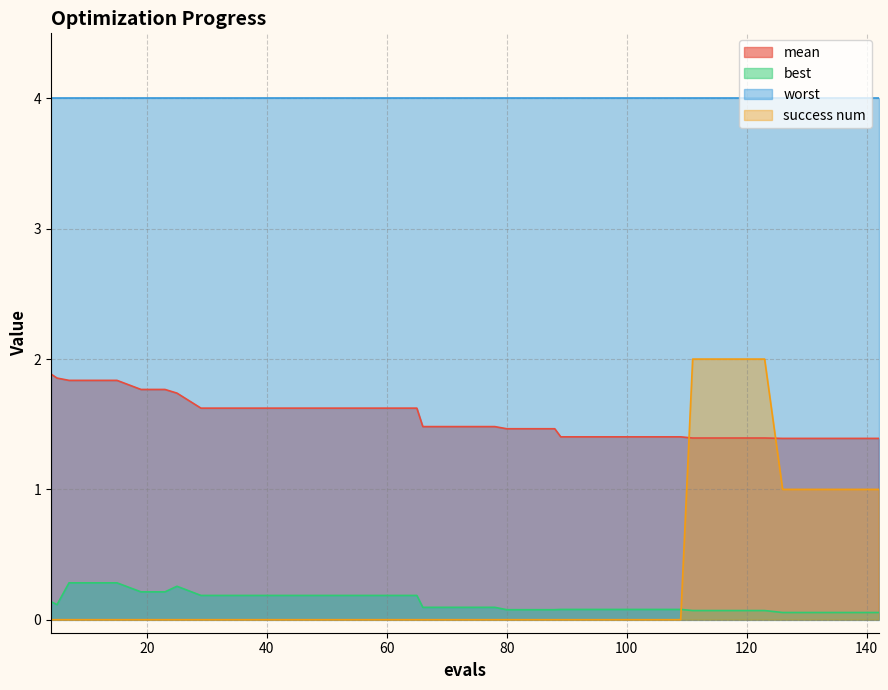

What is the difference between the maximum and minimum values in the best series?

0.2